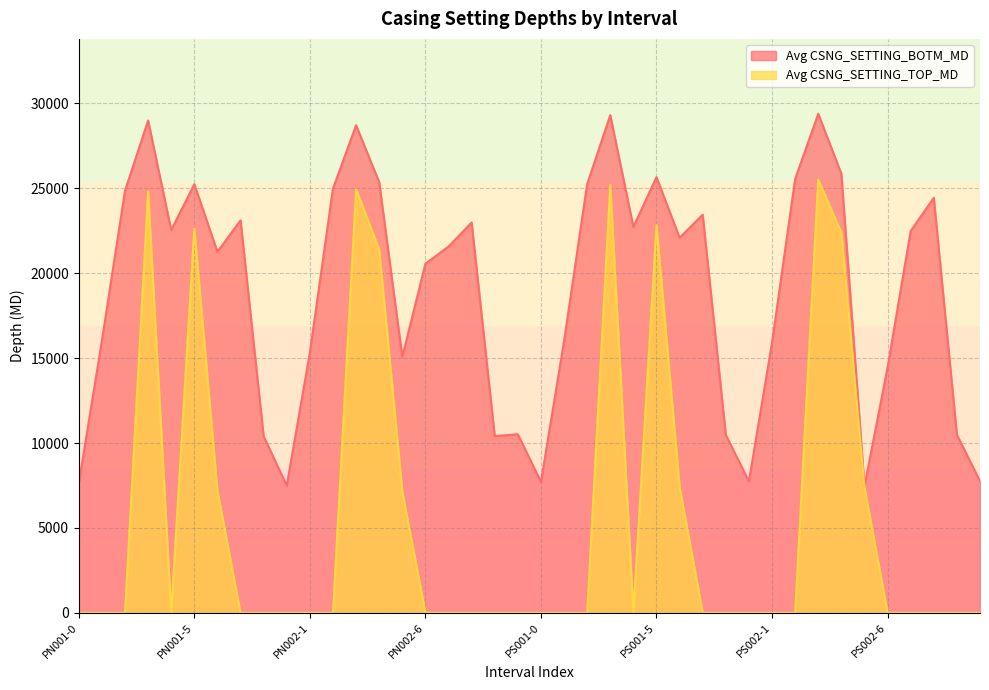

What are all the series names shown in the legend?

Avg CSNG_SETTING_BOTM_MD, Avg CSNG_SETTING_TOP_MD